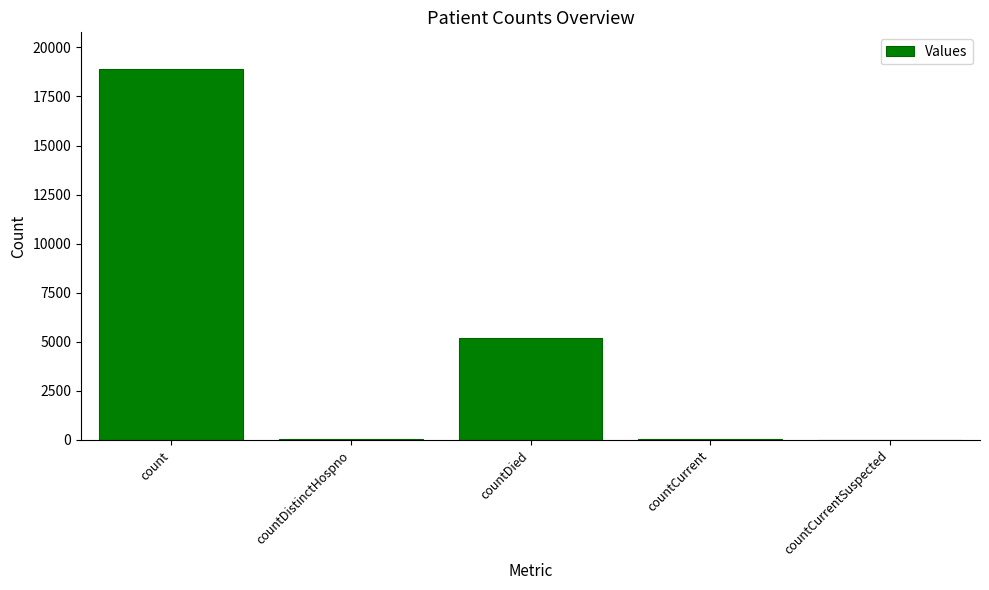

The chart shows a value of 6684 at countCurrentSuspected. True or false?

False